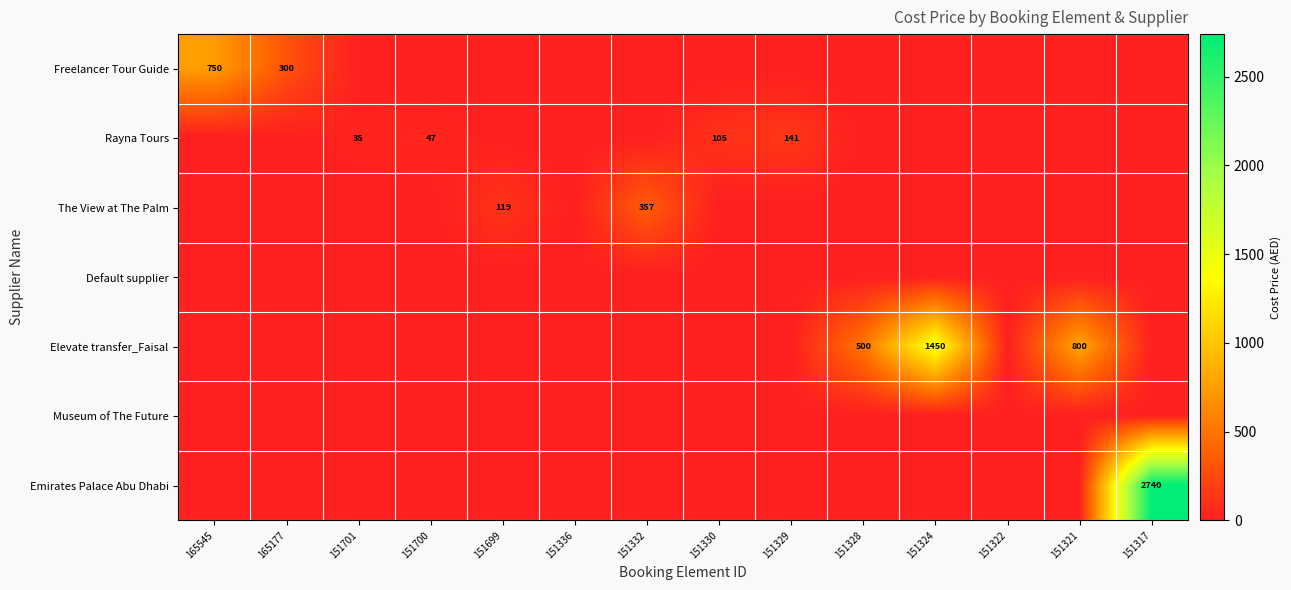

Is it true that Rayna Tours equals 66 at 151330?

False